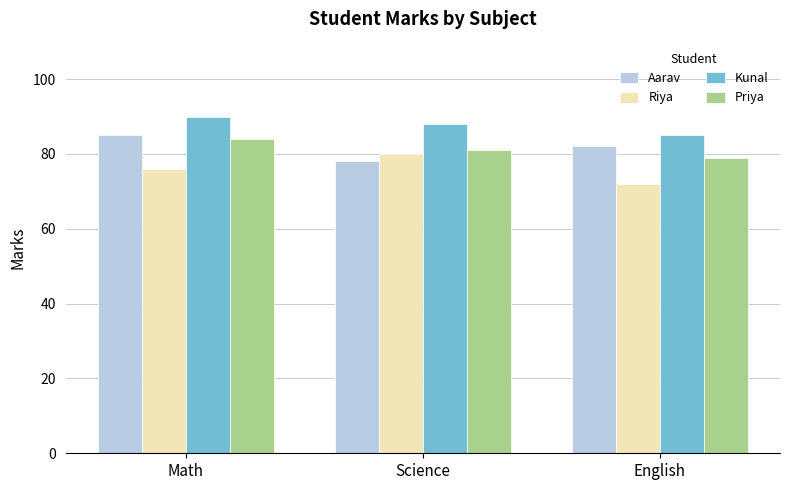

Is the value of Aarav at Science greater than the value of Kunal at Math?

No